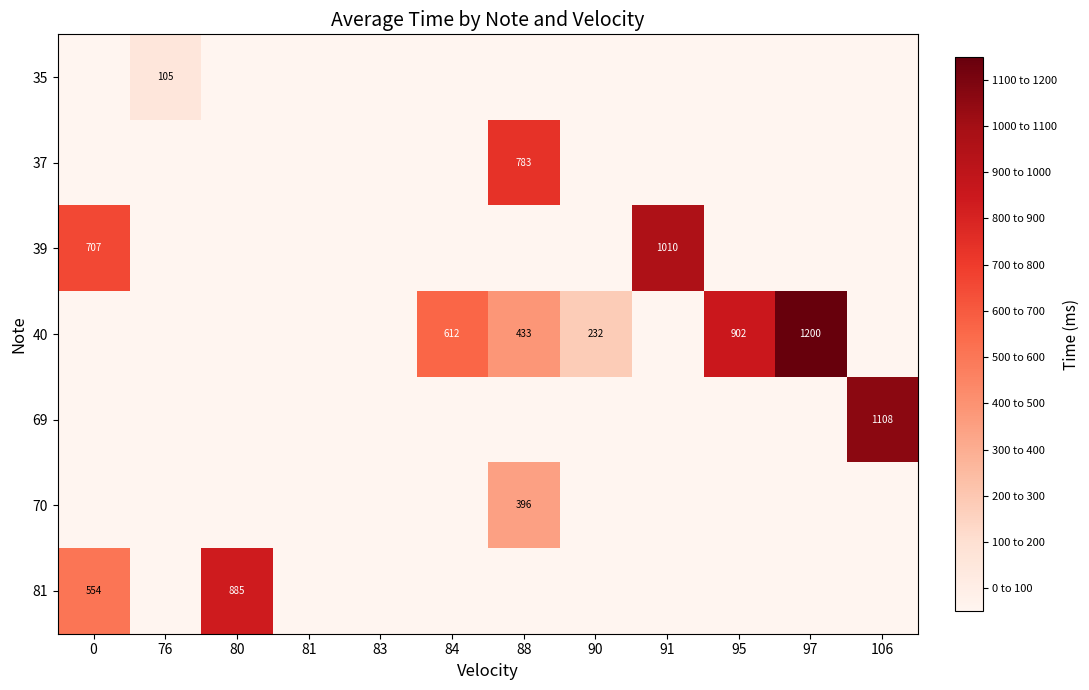

Is it true that 37 equals 513 at 88?

False